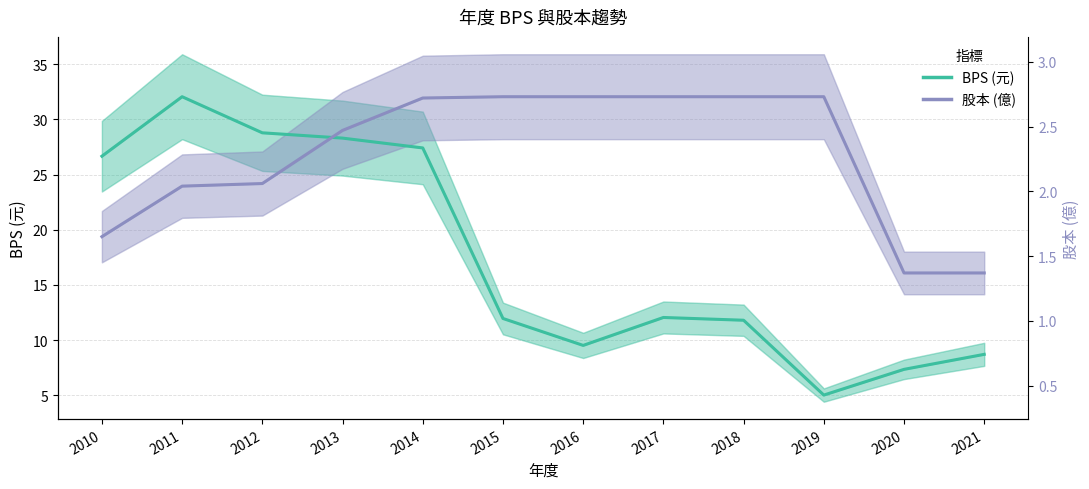

At which category does BPS (元) reach its first local peak?

2011